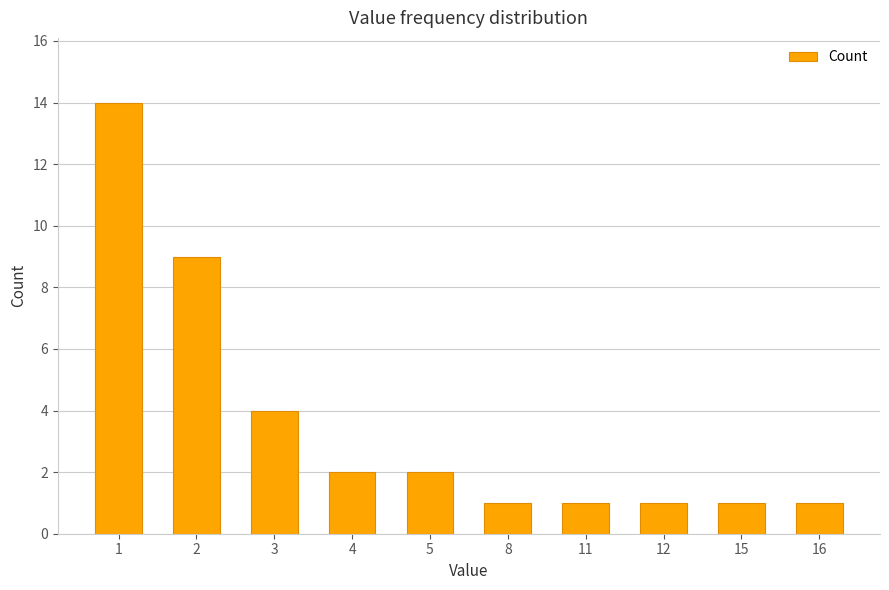

Where does the data first go above 2?

1